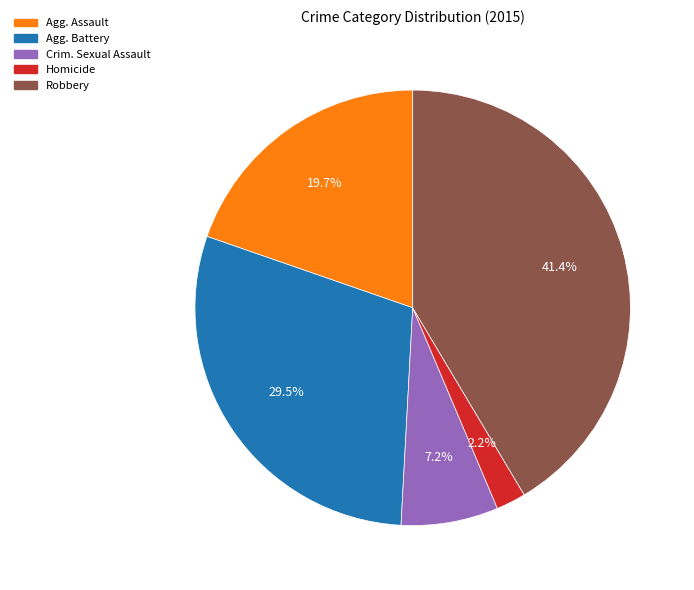

Is there a majority slice in this chart?

No